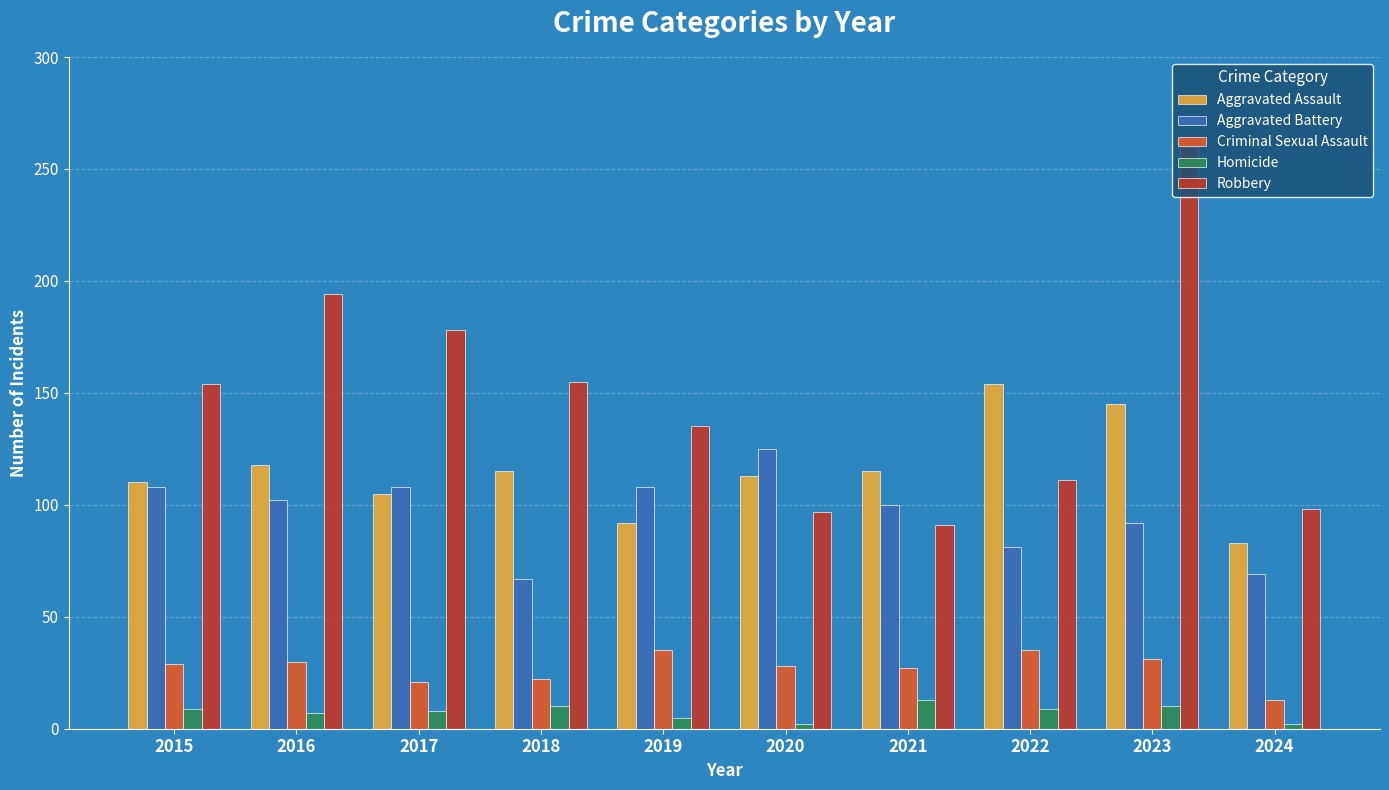

Count the number of data series in this chart.

5